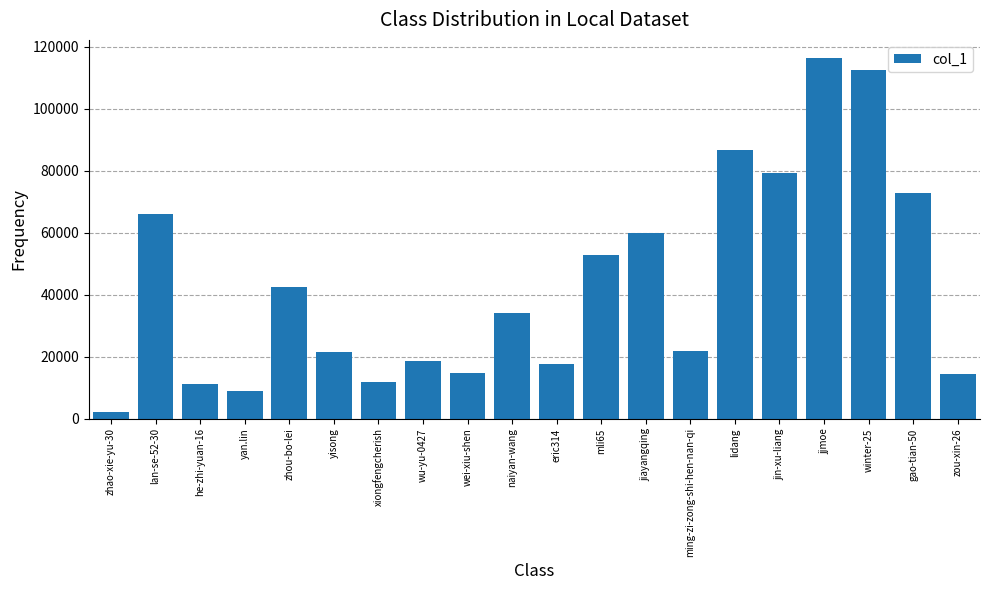

Are the bars grouped side by side (vs. stacked)?

No